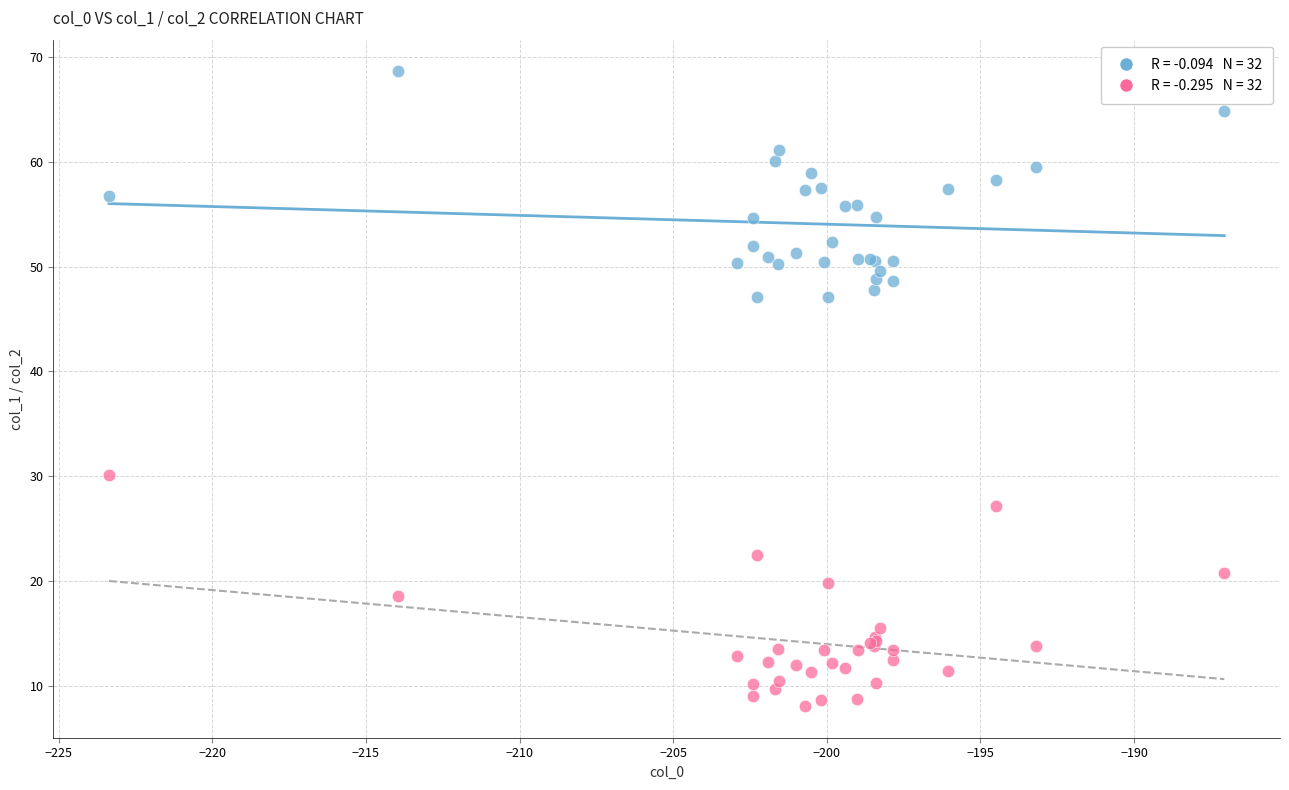

Across all series, what Y value is closest to 38?

30.1